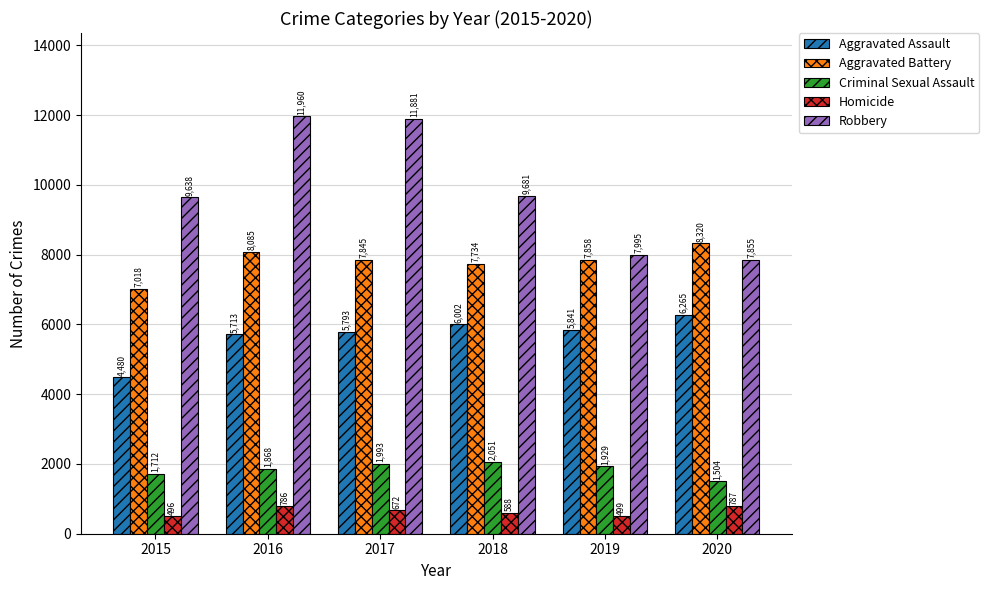

What is the value of the Criminal Sexual Assault bar at the 6th from the left?

1504